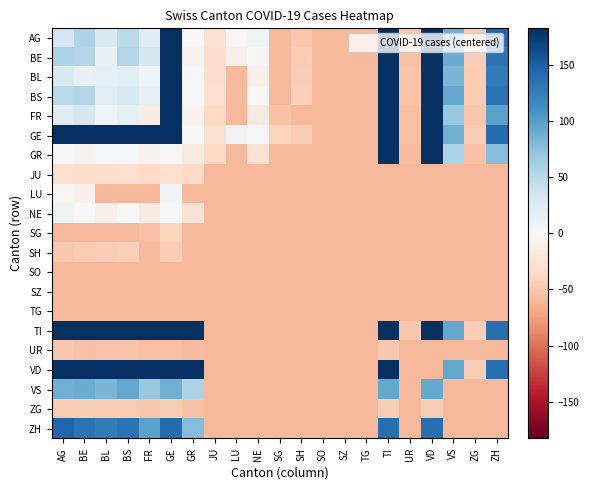

Which has a higher value, ZH or SH?

ZH